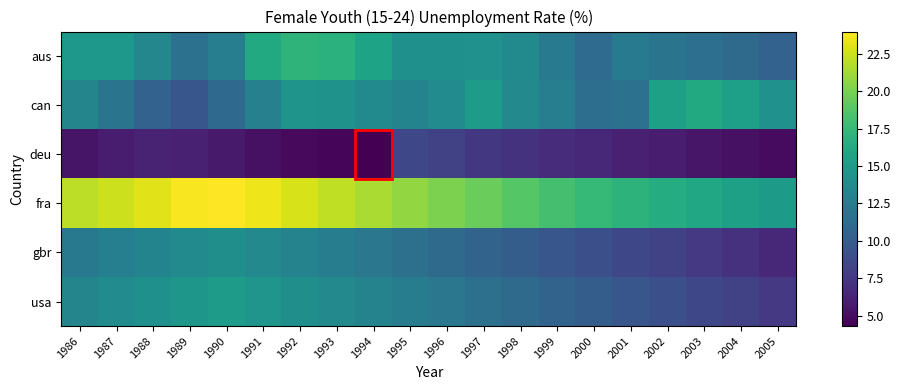

At how many categories does at least one series exceed 9?

20